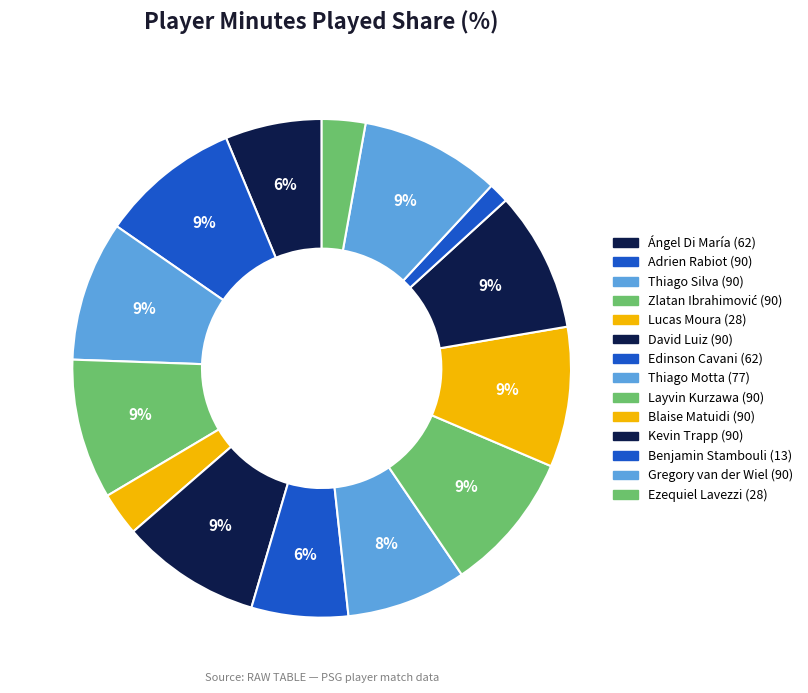

What portion of the pie excludes Ezequiel Lavezzi (28)?

97.2%